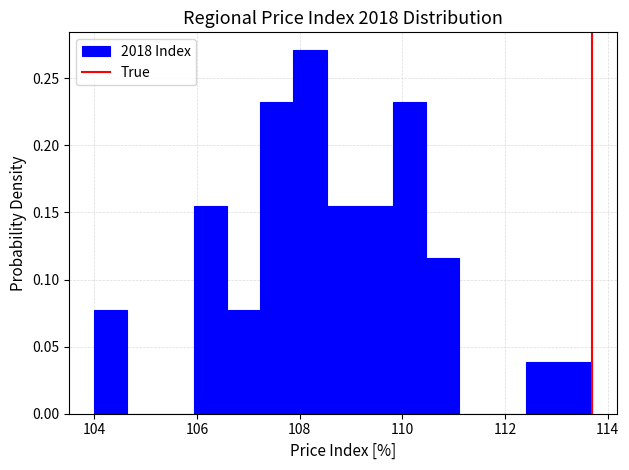

Read against the x-axis, roughly where is the centre of the tallest bar?

108.2